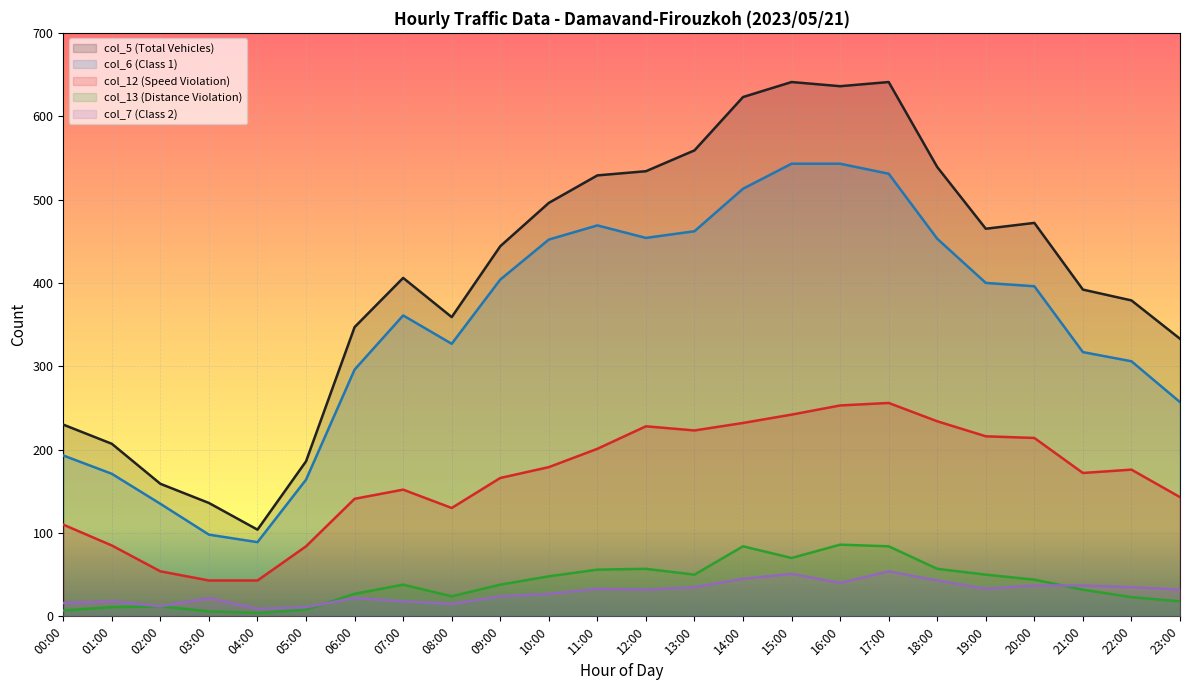

Which has a higher value, 03:00 or 00:00?

00:00